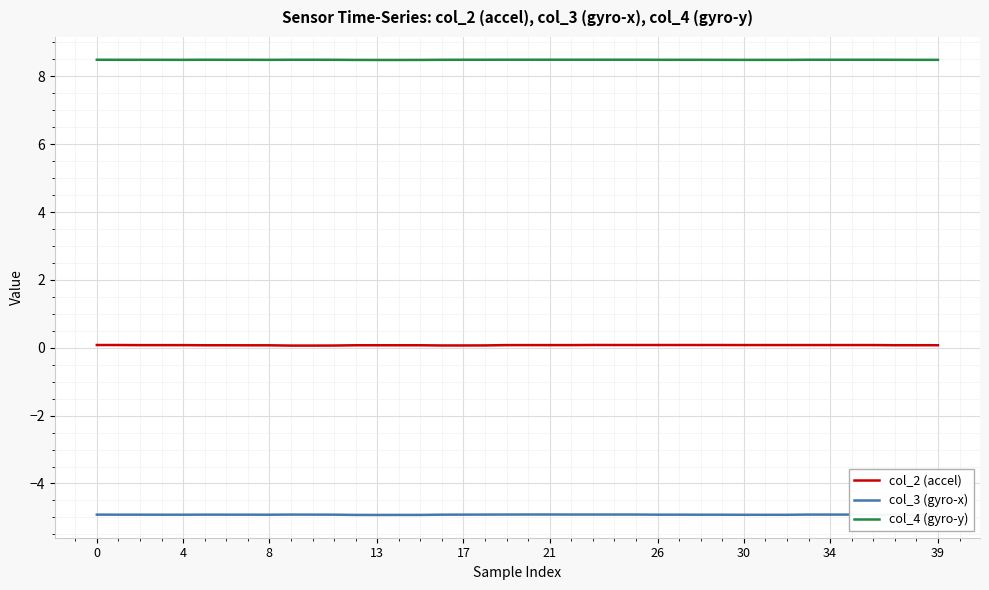

Which series has the largest total across all categories?

col_4 (gyro-y)